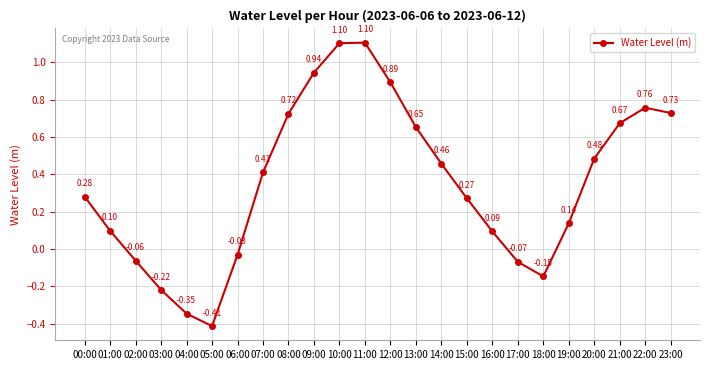

Does the chart have visible grid lines?

Yes